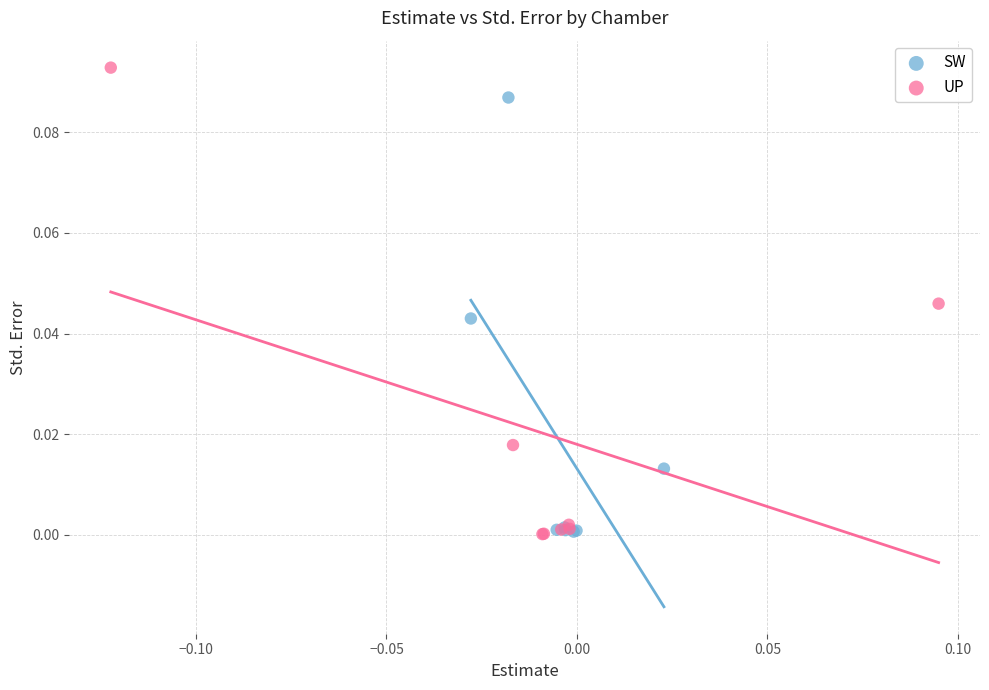

Which series contains the highest Y value?

UP